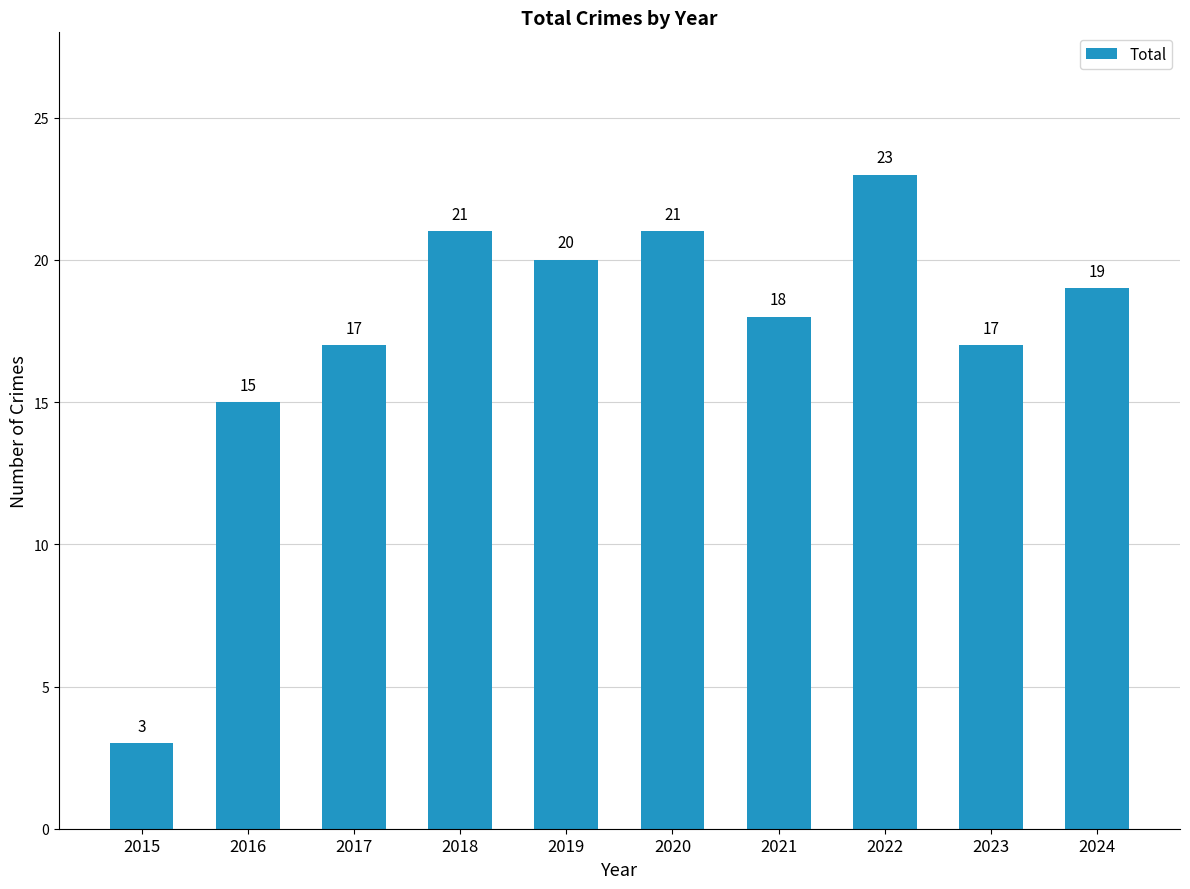

At which label does the data first exceed 19?

2018